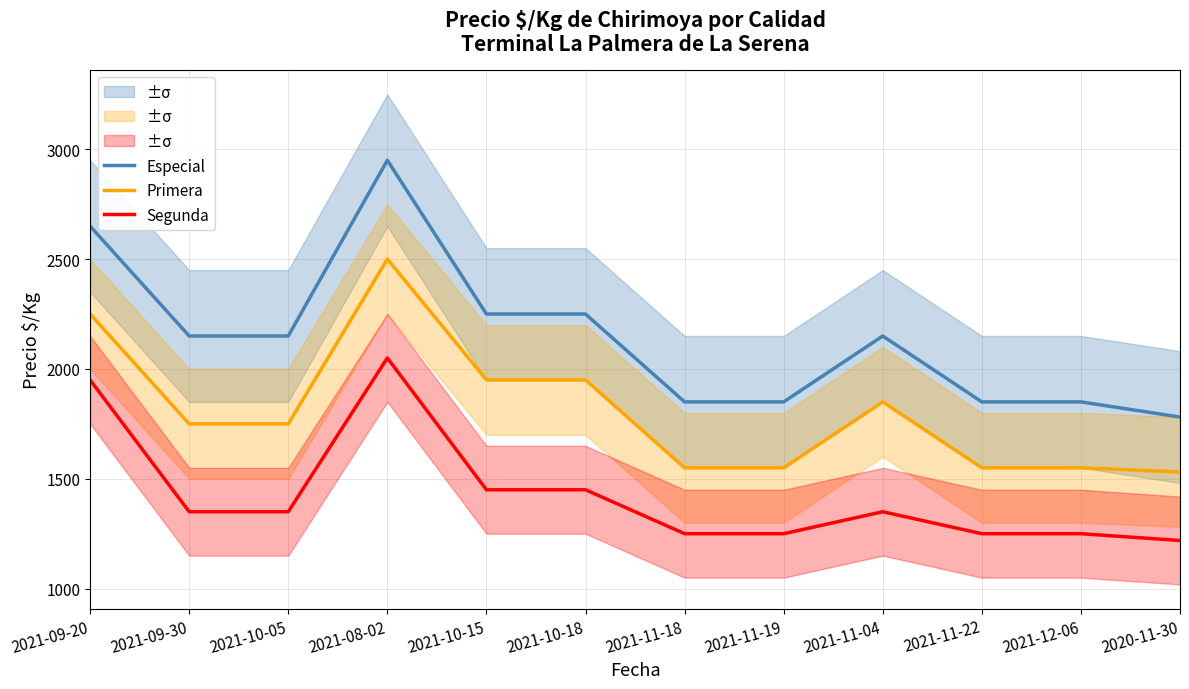

Between 2021-11-18 and 2021-09-30, which is larger?

2021-09-30